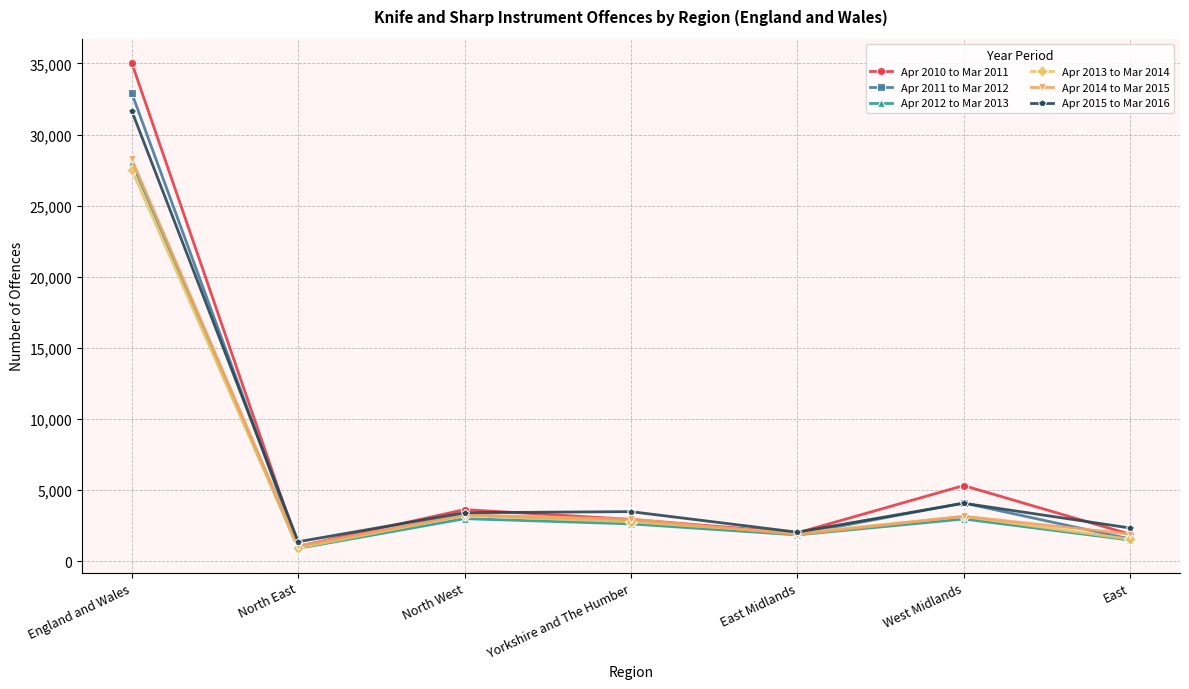

In Apr 2013 to Mar 2014, how many points are lower than both neighbors (excluding endpoints)?

2